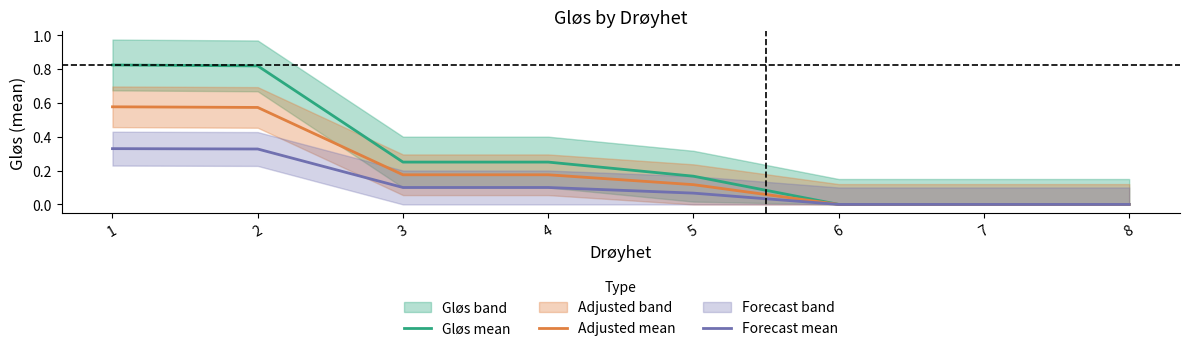

Reading left to right, list all the values displayed in this chart.

Gløs mean: 0.8	0.8	0.2	0.2	0.2	0.0	0.0	0.0
Adjusted mean: 0.6	0.6	0.2	0.2	0.1	0.0	0.0	0.0
Forecast mean: 0.3	0.3	0.1	0.1	0.1	0.0	0.0	0.0